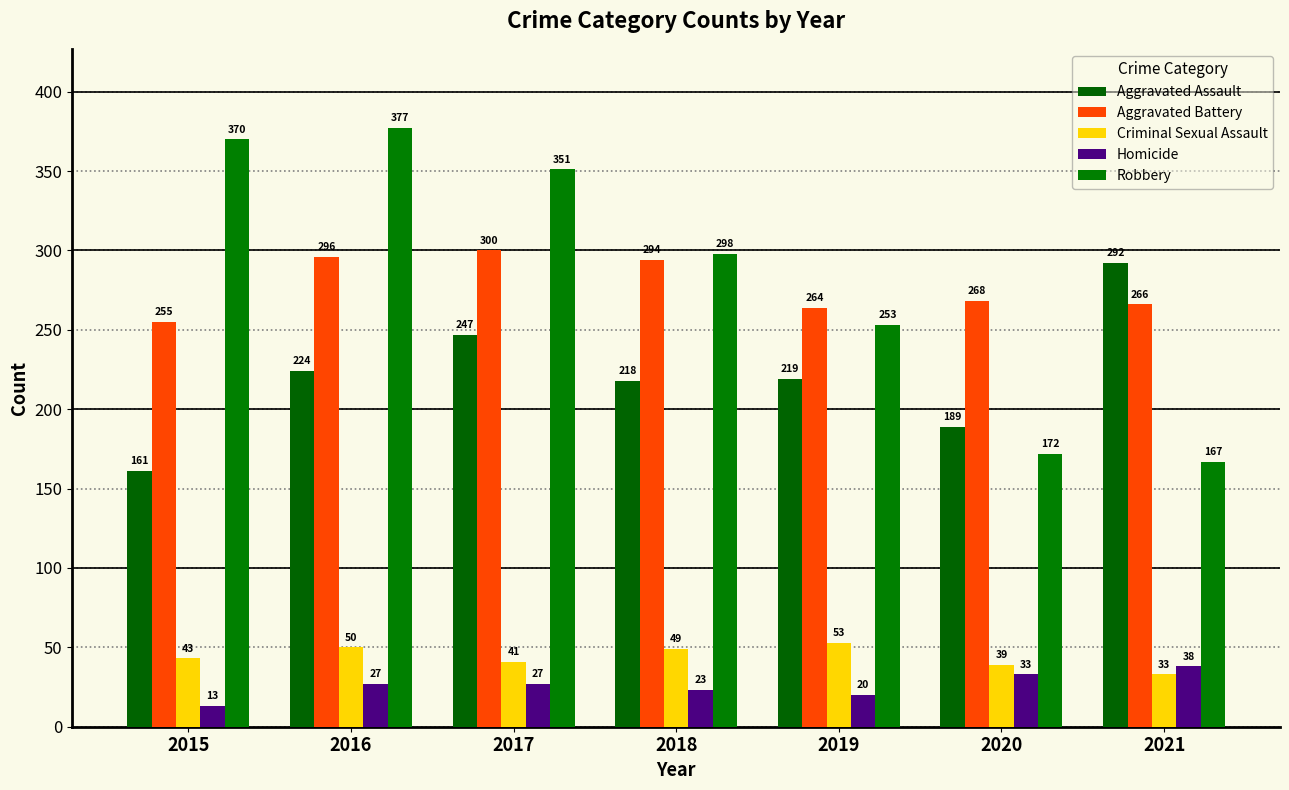

Reading left to right, extract all data points from this chart.

Aggravated Assault: 2015=161	2016=224	2017=247	2018=218	2019=219	2020=189	2021=292
Aggravated Battery: 2015=255	2016=296	2017=300	2018=294	2019=264	2020=268	2021=266
Criminal Sexual Assault: 2015=43	2016=50	2017=41	2018=49	2019=53	2020=39	2021=33
Homicide: 2015=13	2016=27	2017=27	2018=23	2019=20	2020=33	2021=38
Robbery: 2015=370	2016=377	2017=351	2018=298	2019=253	2020=172	2021=167